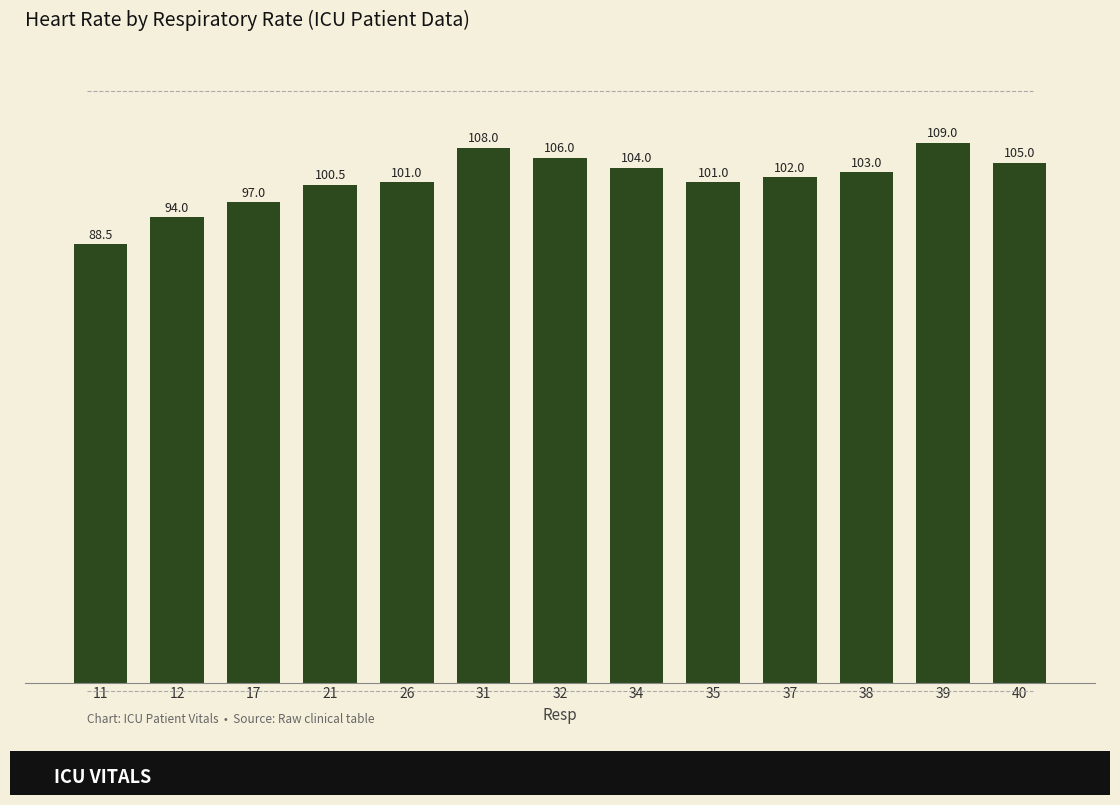

Between 40 and 17, which is larger?

40